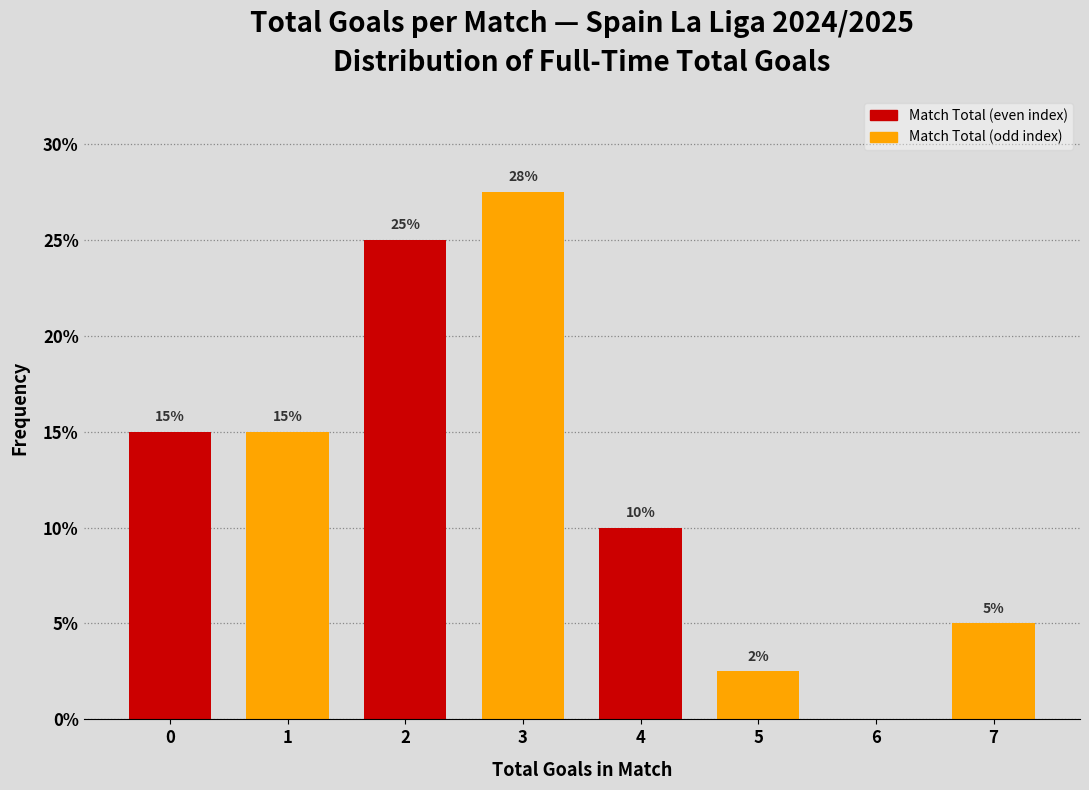

Which category has the highest value across all series?

3